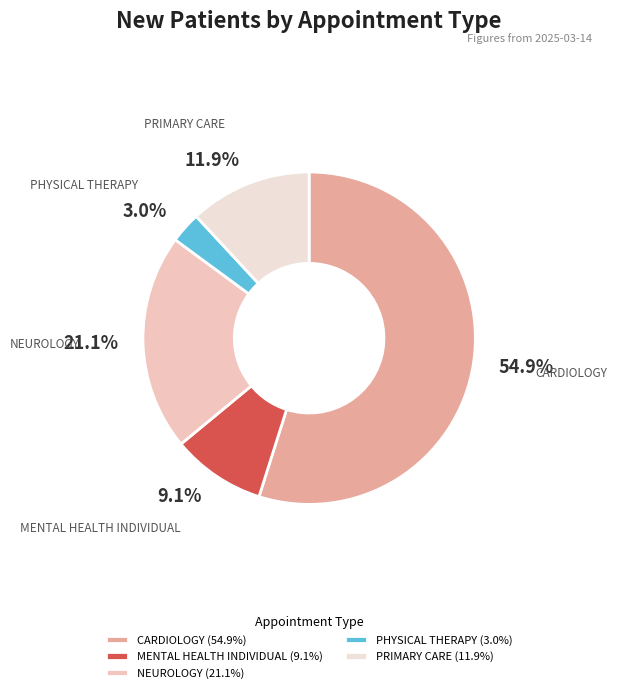

How many slices are in this pie chart?

5